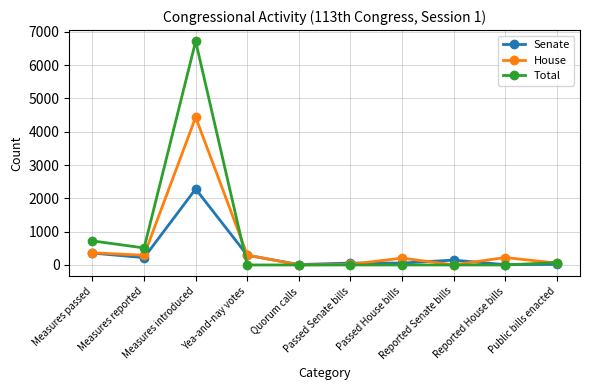

Read the House value at Measures passed, to the nearest 10.

370